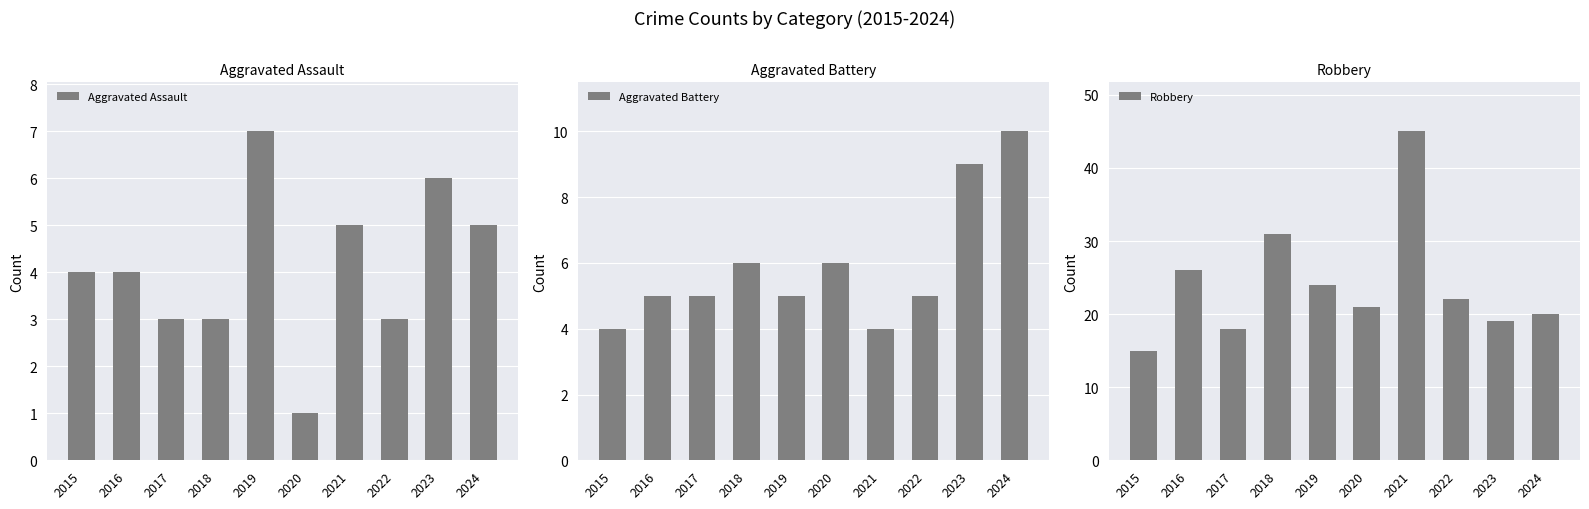

At which label does Robbery reach its peak?

2021